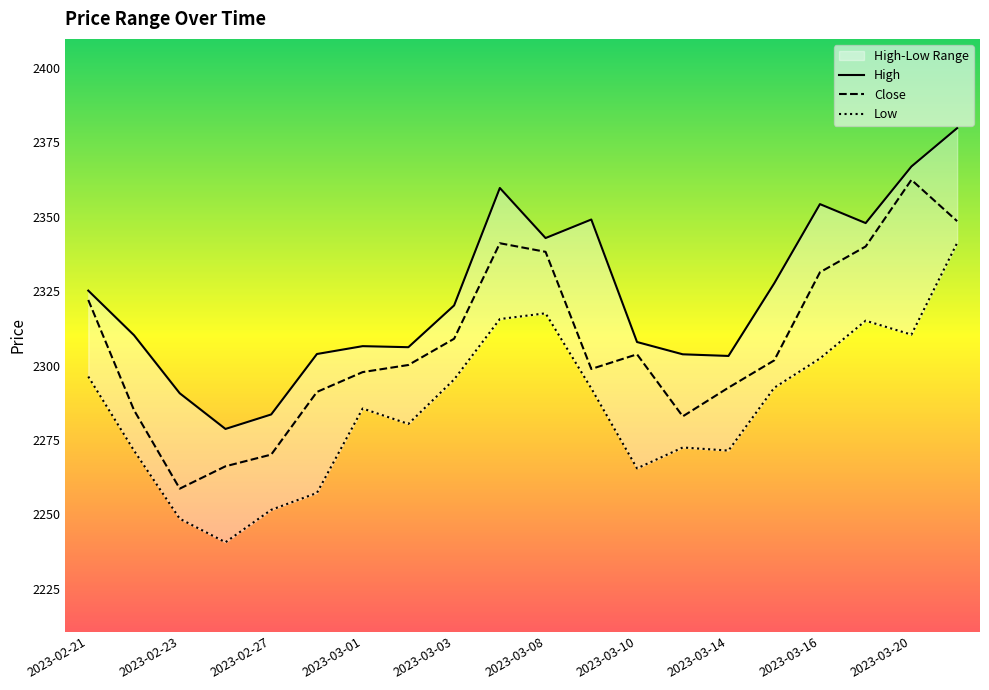

True or false: High and Close cross at least once.

False